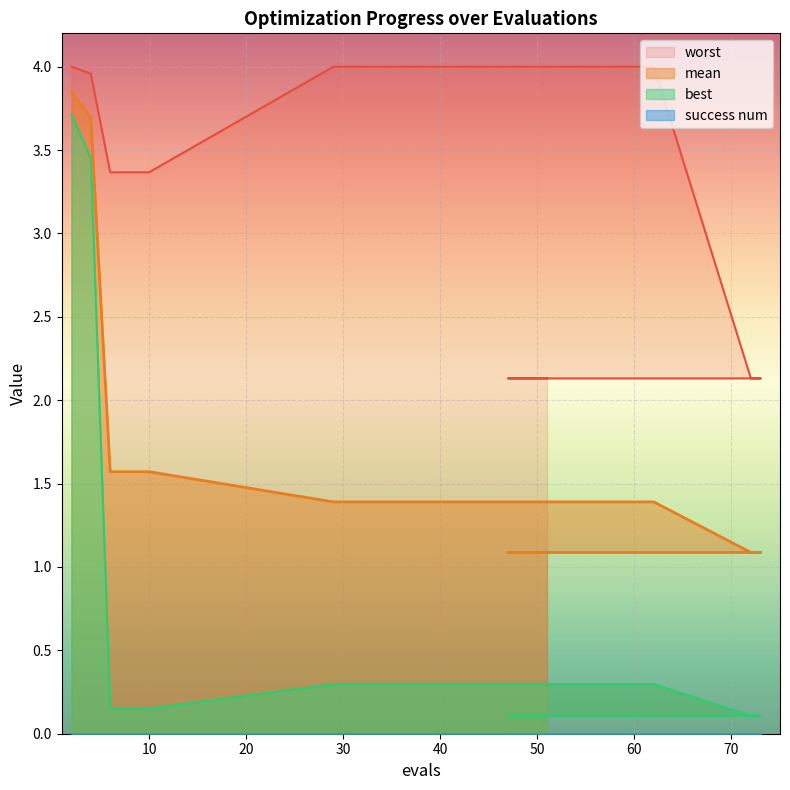

What is the value of the worst point at the 7th from the left?

4.0